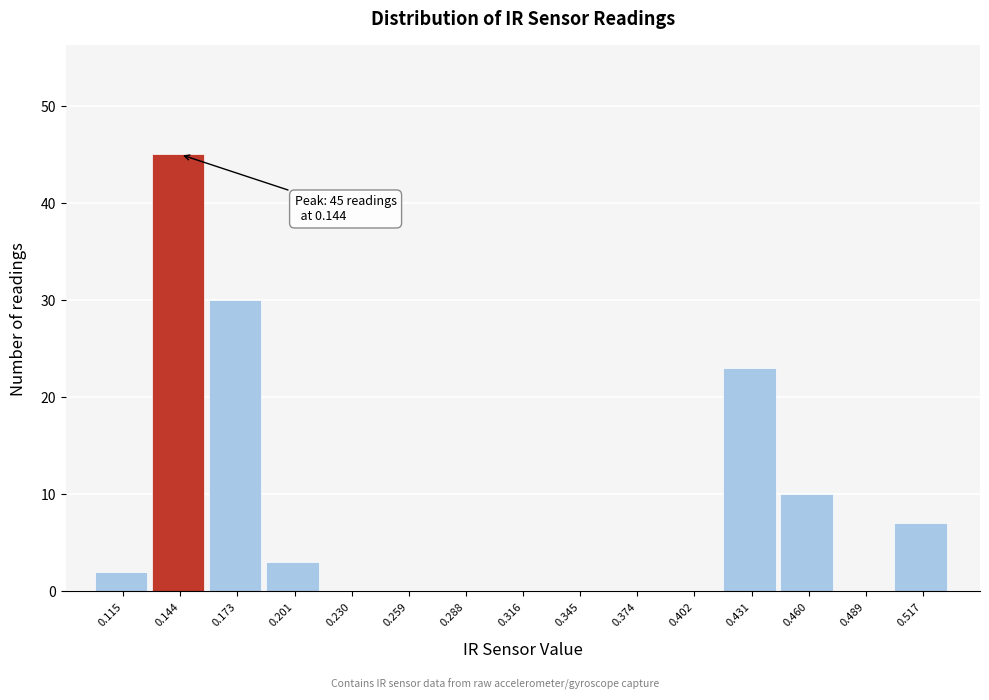

Over which range of the x-axis is the bar tallest?

0.130 to 0.160